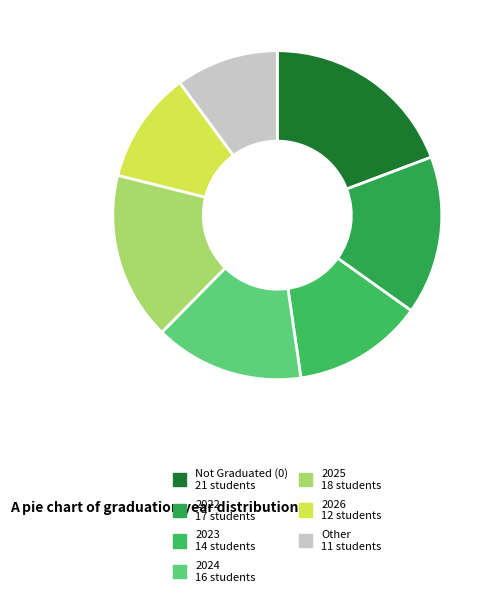

Is there a majority slice in this chart?

No